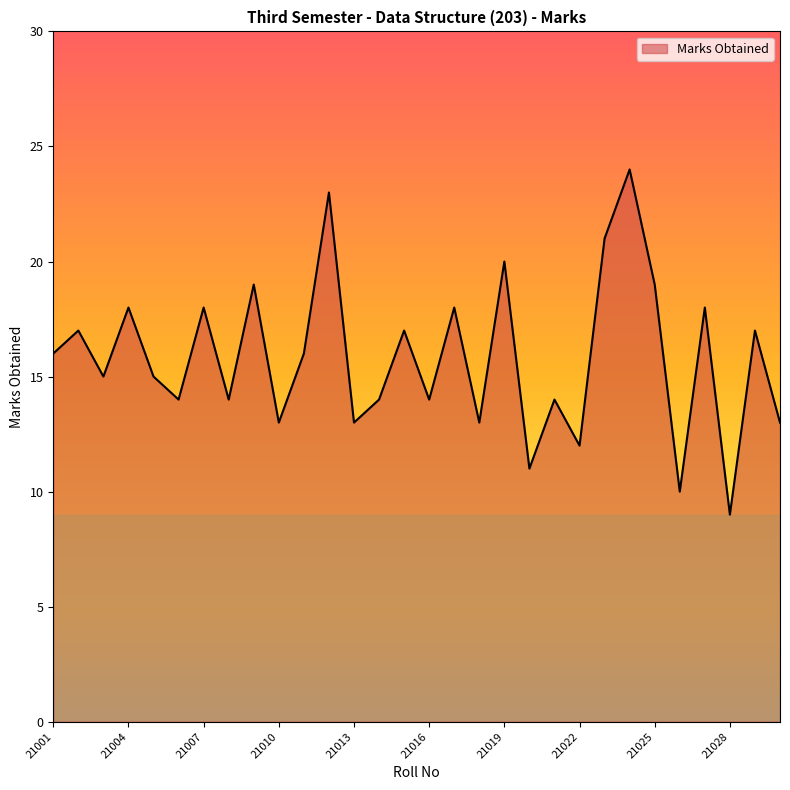

What is the difference between the second highest and second lowest values?

13